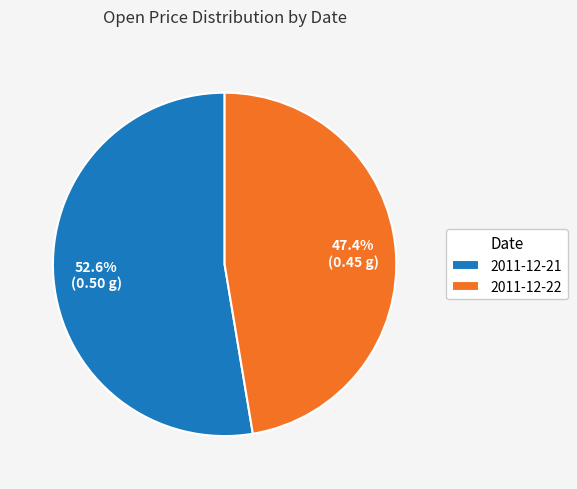

Which category has the smallest portion of the pie?

2011-12-22